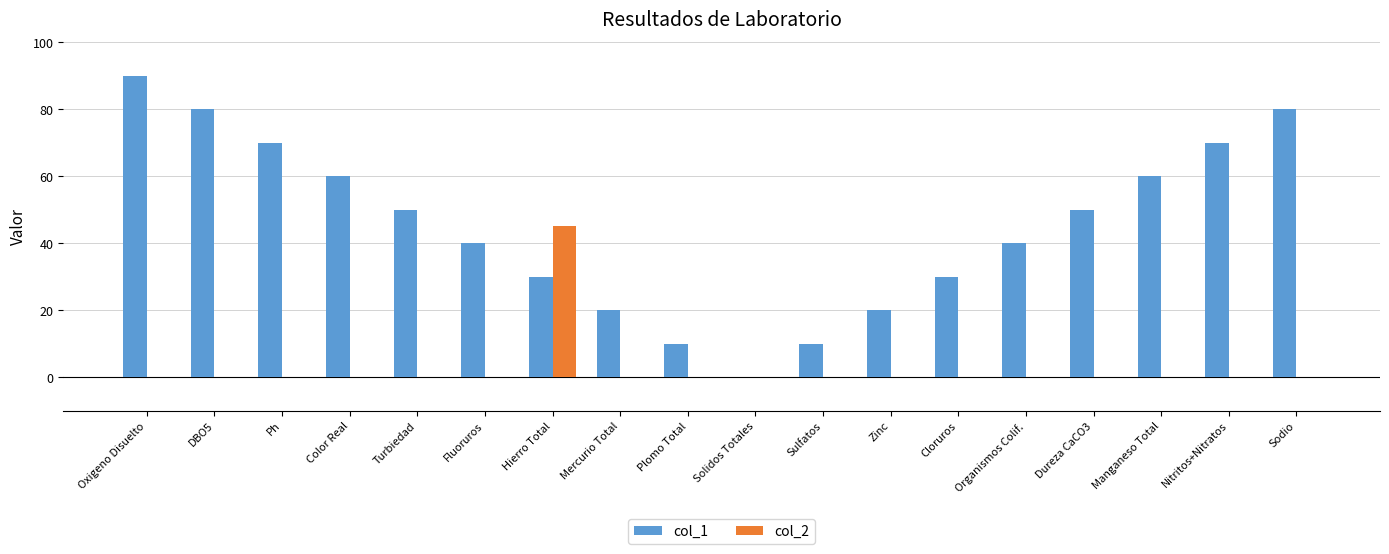

At which category is the sum across all series the highest?

Oxigeno Disuelto